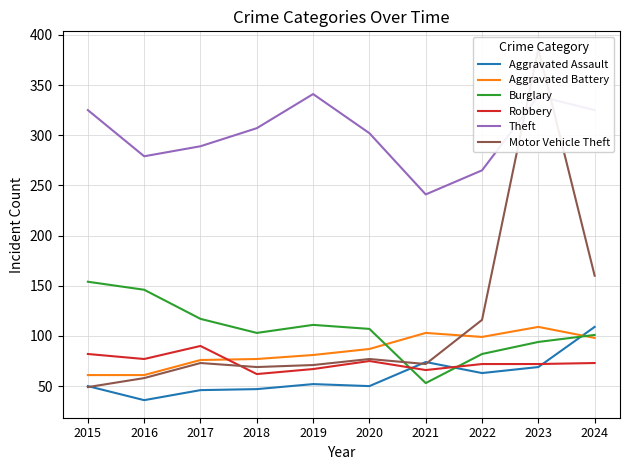

Where is the first local maximum for Burglary?

2019